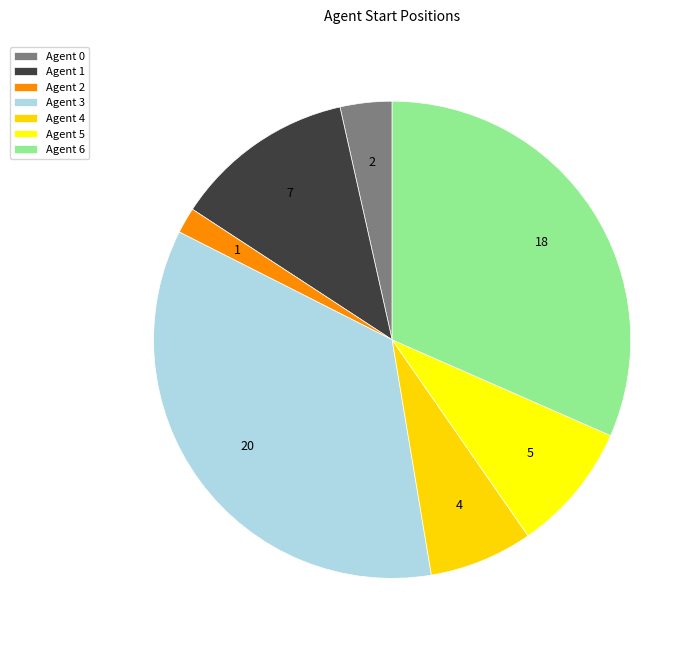

Count the number of slices in the pie.

7